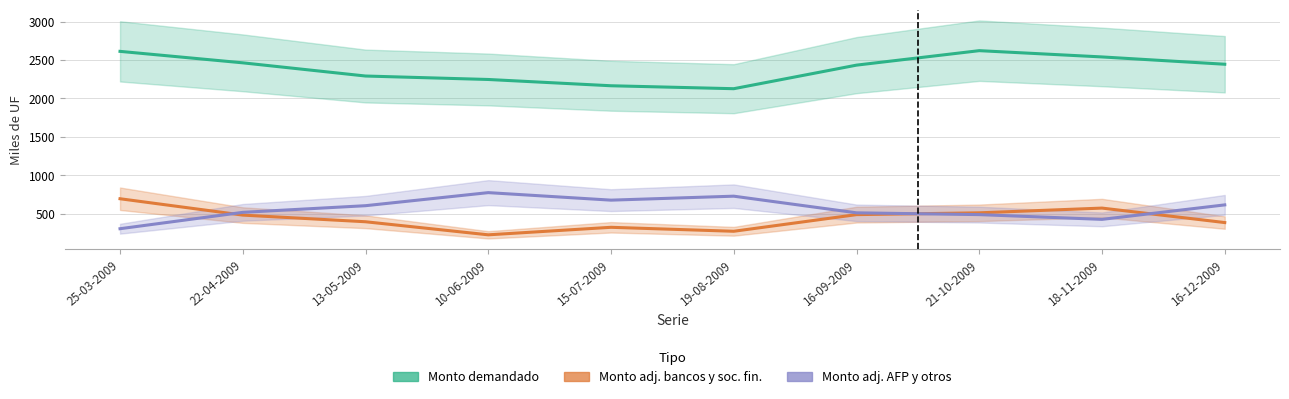

What is the label of the 7th point from the right?

10-06-2009